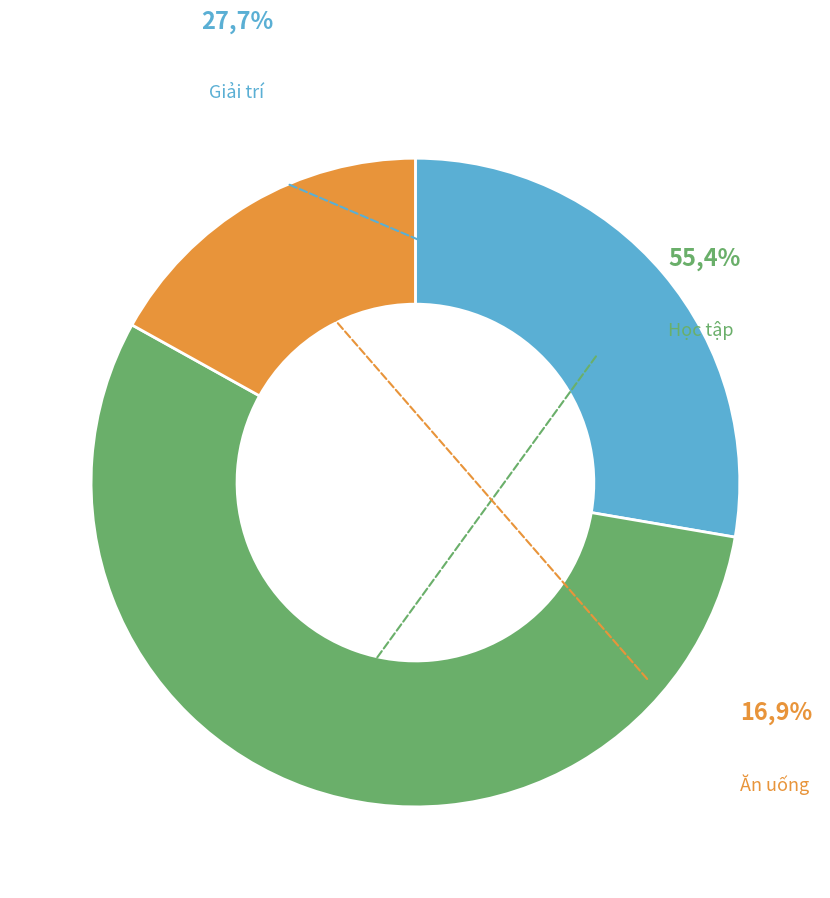

True or false: Giải trí accounts for 28% of the total.

True